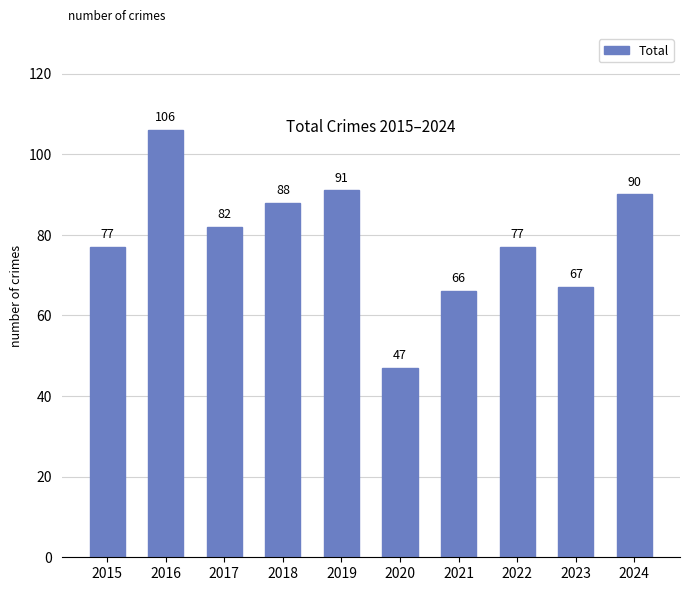

Which label corresponds to the largest value in the chart?

2016